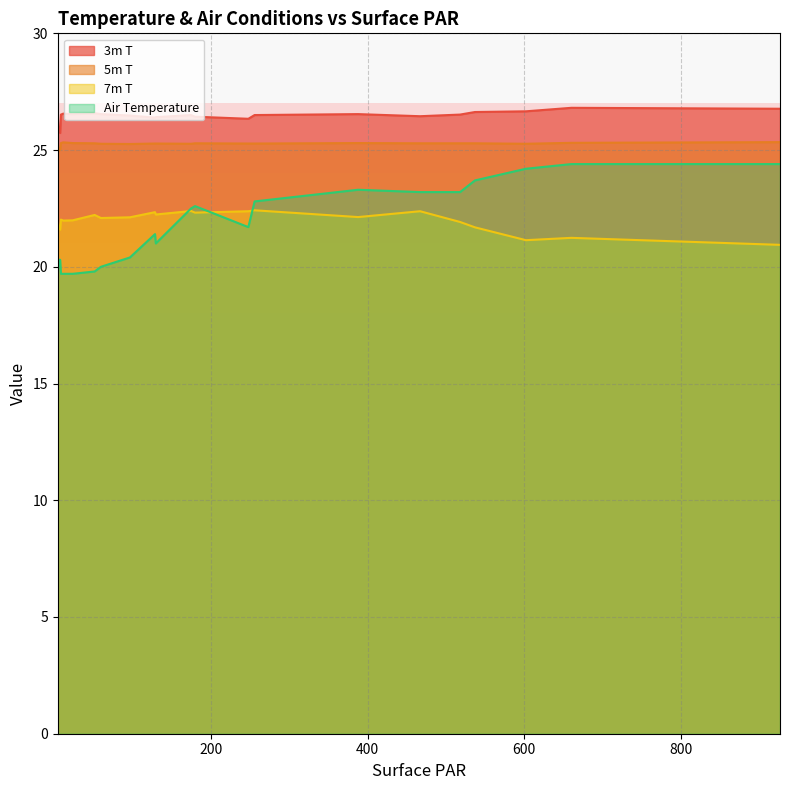

What is the difference between the second highest and minimum values in the 3m T series?

1.0